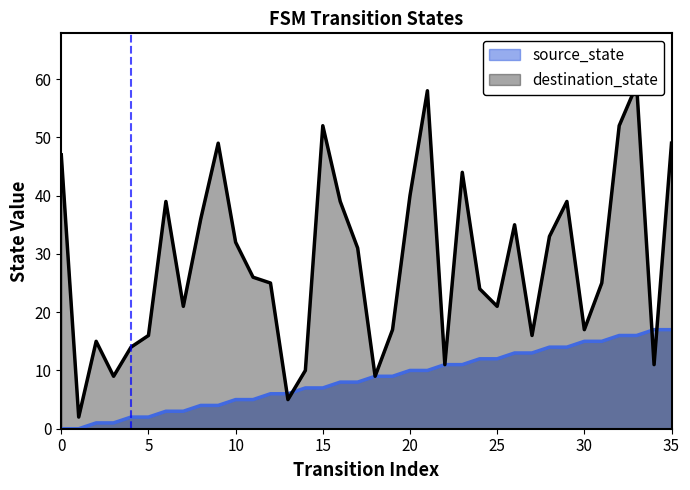

Where is destination_state nearest to the value 30?

17